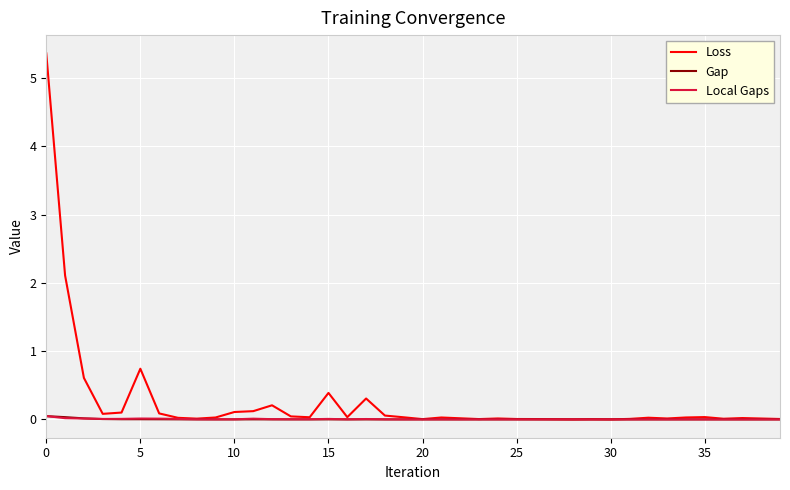

What is the maximum value shown in the chart?

5.4